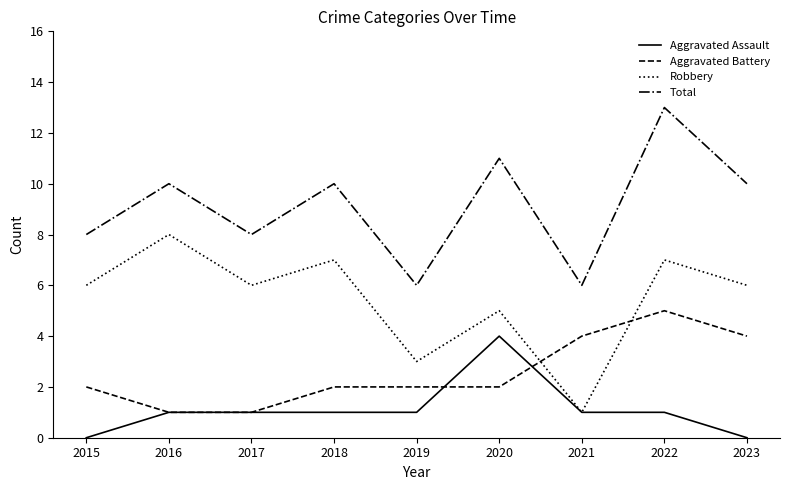

Reading left to right, list all the values displayed in this chart.

Aggravated Assault: 2015=0	2016=1	2017=1	2018=1	2019=1	2020=4	2021=1	2022=1	2023=0
Aggravated Battery: 2015=2	2016=1	2017=1	2018=2	2019=2	2020=2	2021=4	2022=5	2023=4
Robbery: 2015=6	2016=8	2017=6	2018=7	2019=3	2020=5	2021=1	2022=7	2023=6
Total: 2015=8	2016=10	2017=8	2018=10	2019=6	2020=11	2021=6	2022=13	2023=10